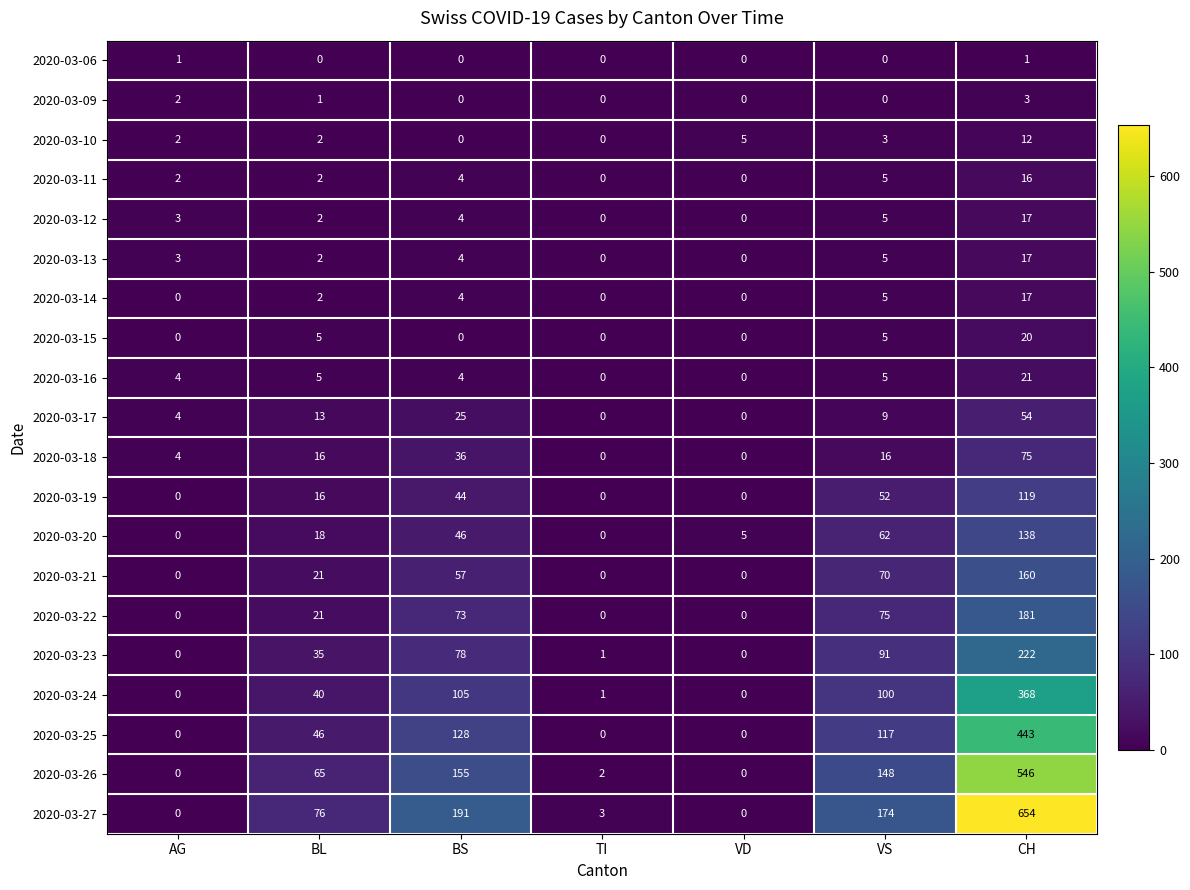

Which series has the largest range (max minus min)?

2020-03-27